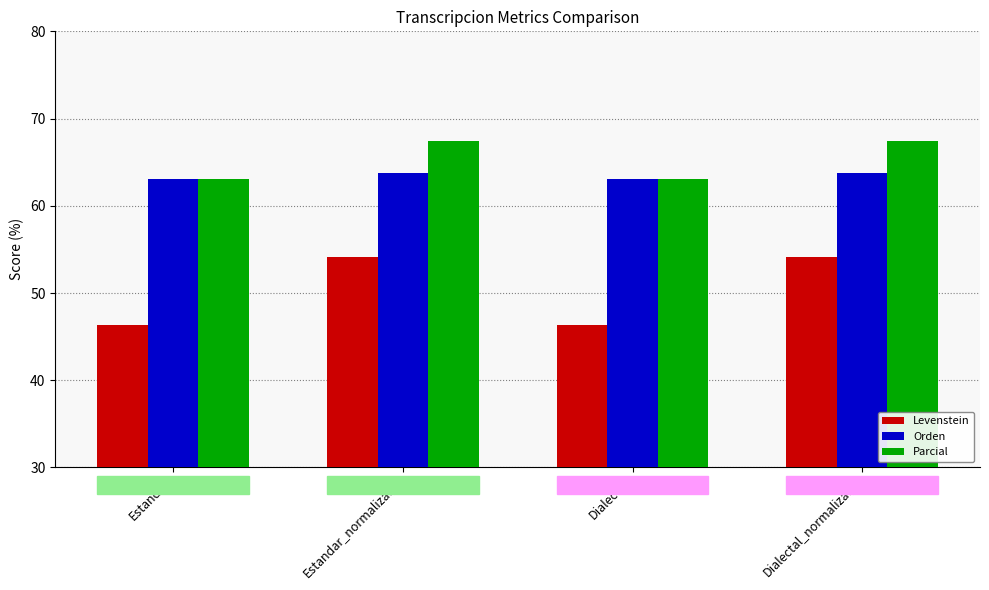

Reading left to right, extract all data points from this chart.

Levenstein: Estandar=46.3	Estandar_normalizada=54.2	Dialectal=46.3	Dialectal_normalizada=54.2
Orden: Estandar=63.0	Estandar_normalizada=63.7	Dialectal=63.0	Dialectal_normalizada=63.7
Parcial: Estandar=63.0	Estandar_normalizada=67.4	Dialectal=63.0	Dialectal_normalizada=67.4